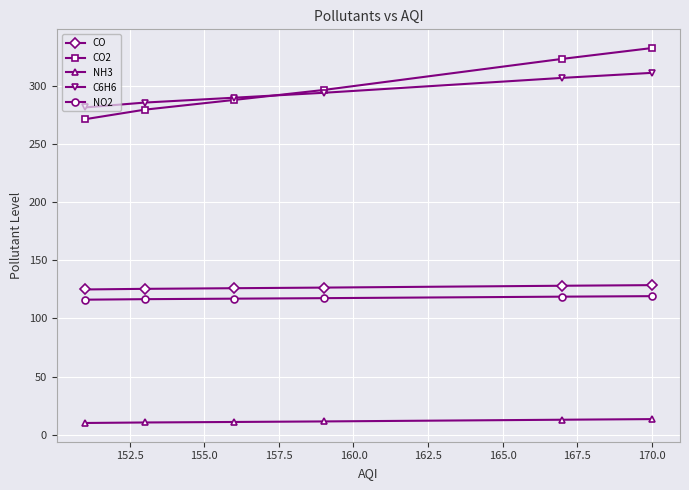

Does the chart have visible grid lines?

Yes